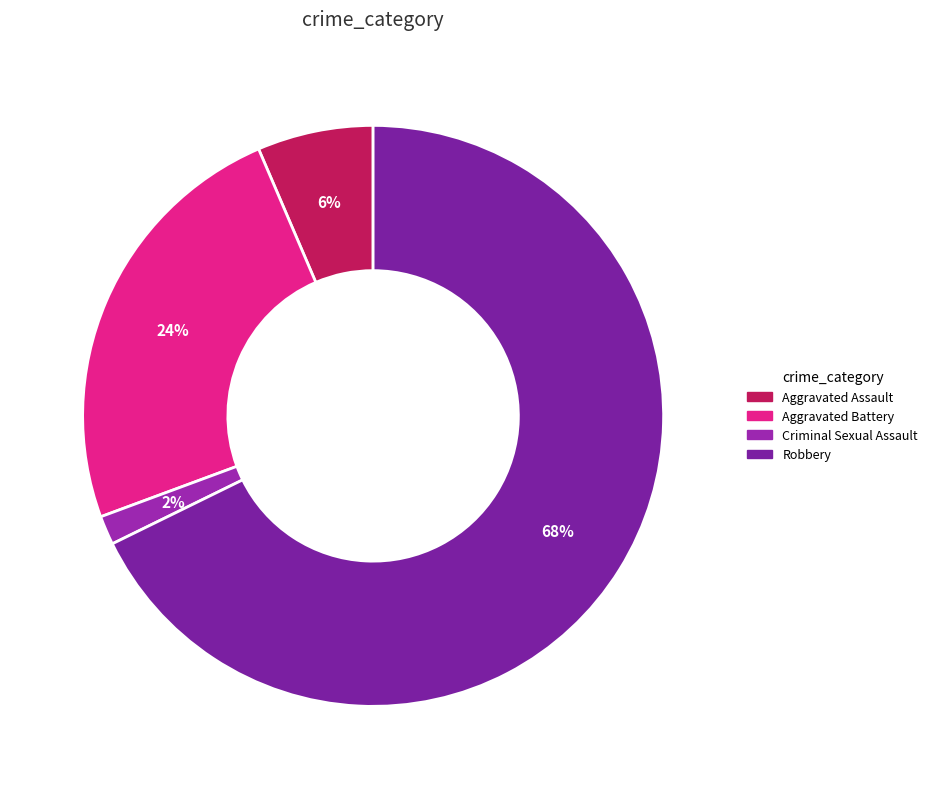

Which has a higher value, Robbery or Aggravated Assault?

Robbery